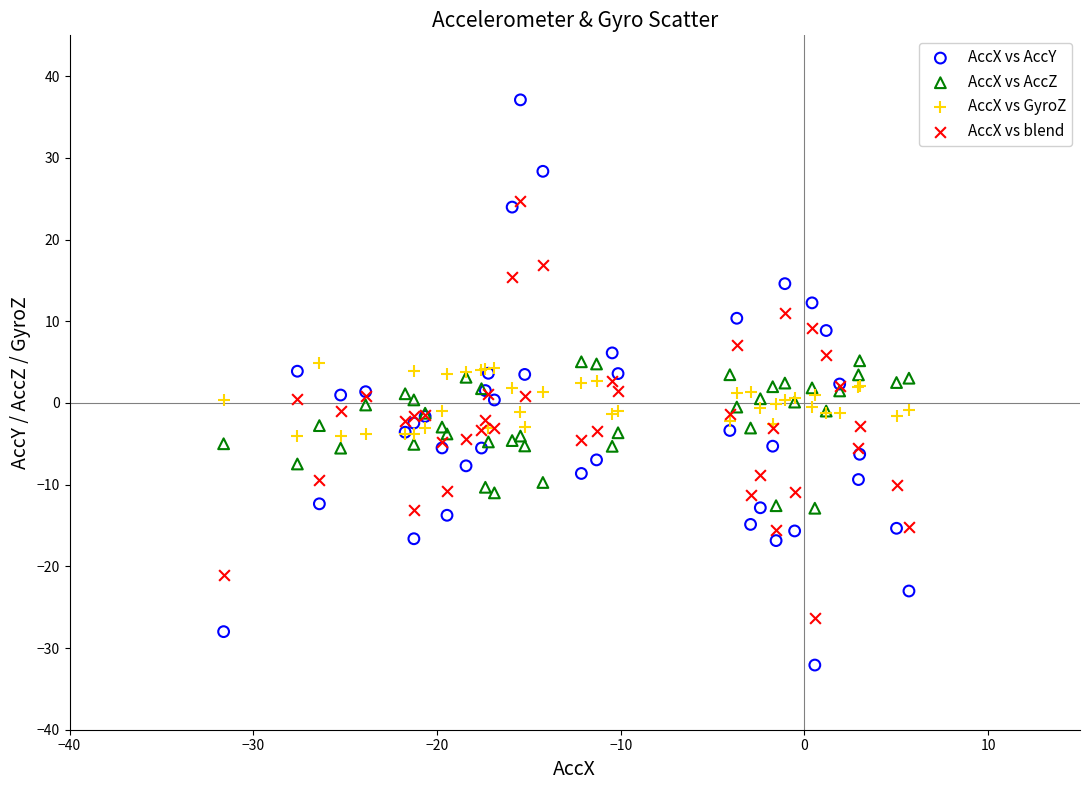

Which series has the largest Y range (max minus min)?

AccX vs AccY